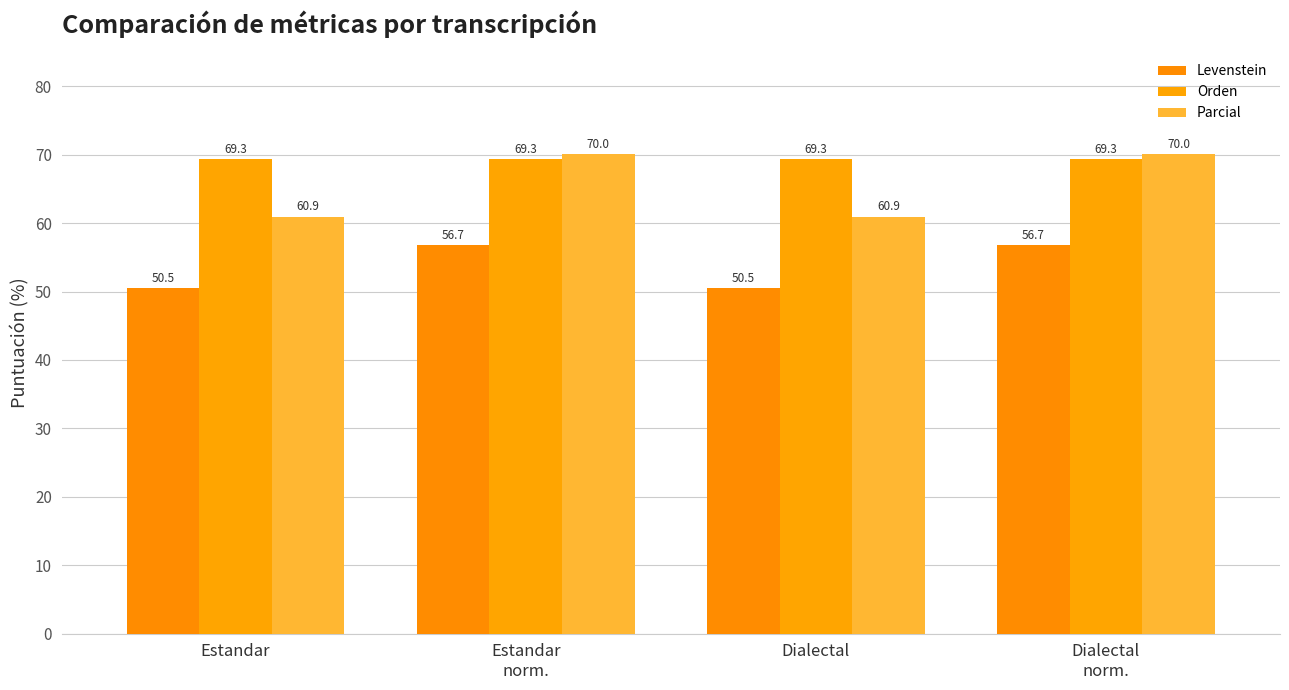

What is the smallest value displayed?

50.5